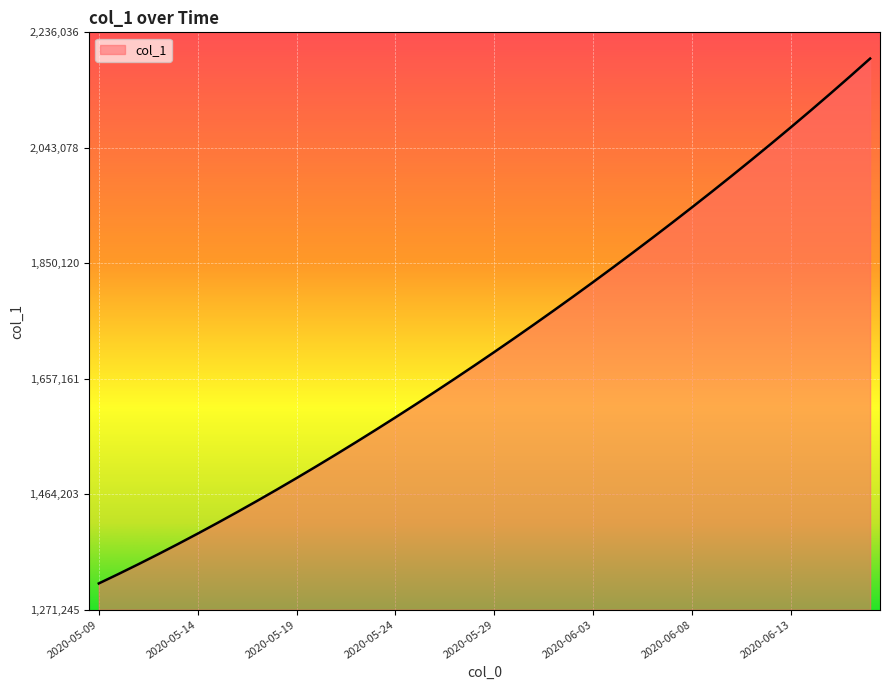

Does the chart display data point markers on the line(s)?

No